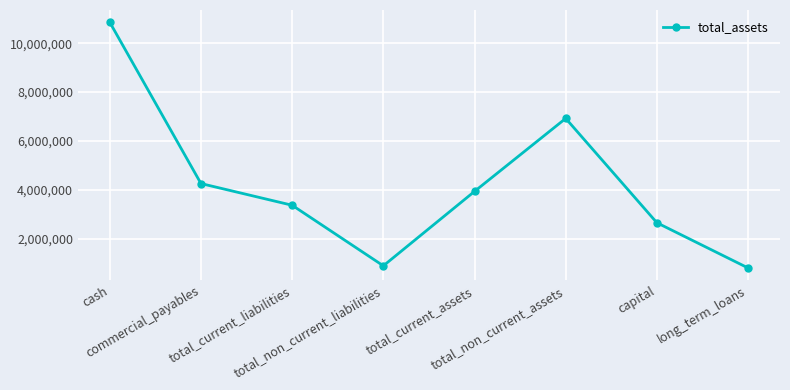

Where is the first local minimum?

total_non_current_liabilities